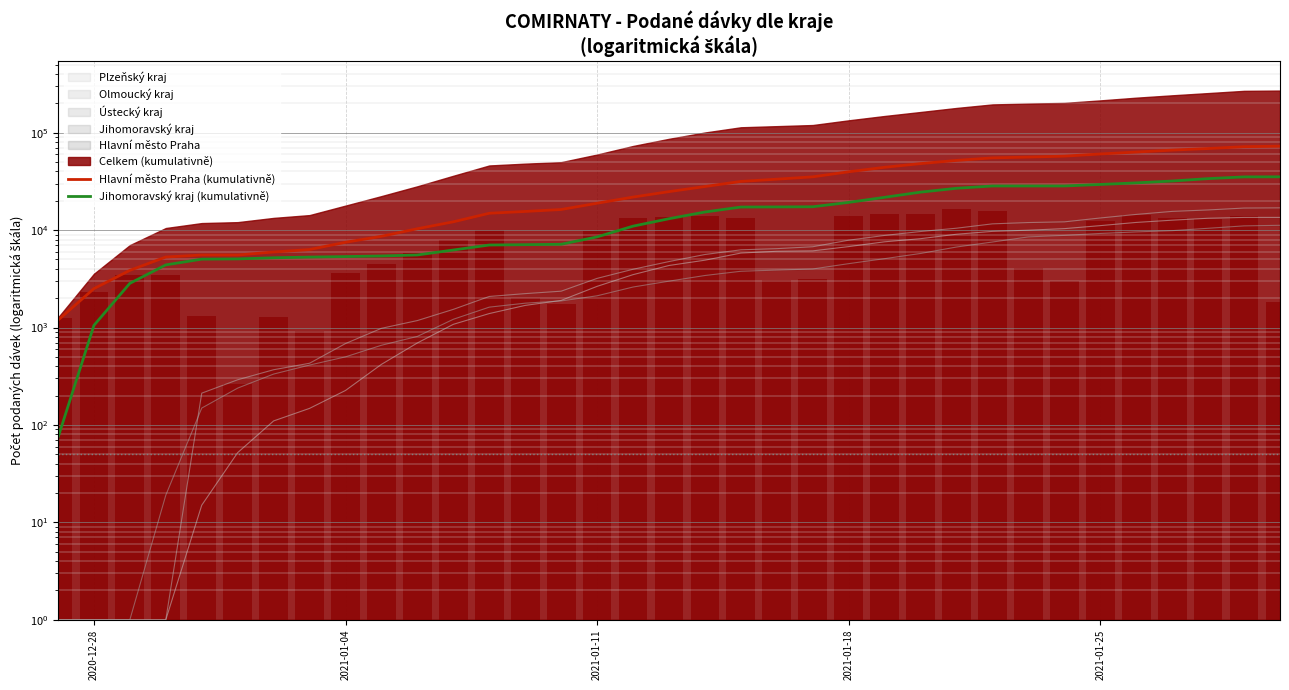

Does the chart contain any negative values?

No